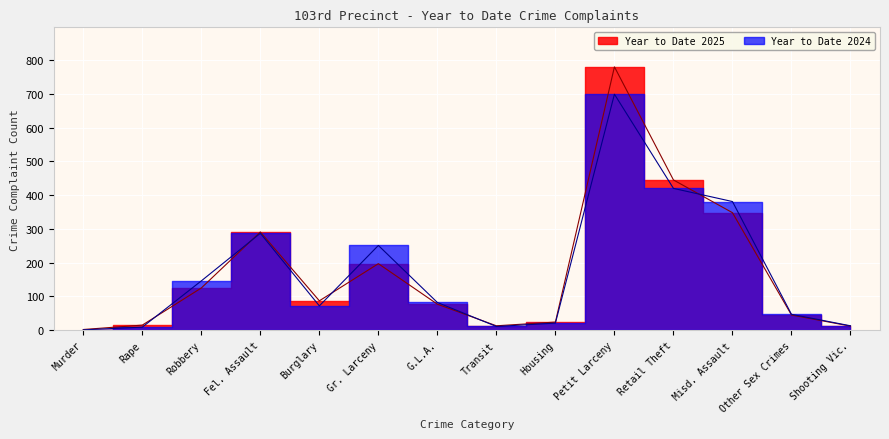

Which category has the highest value in the Year to Date 2024 series?

Petit Larceny